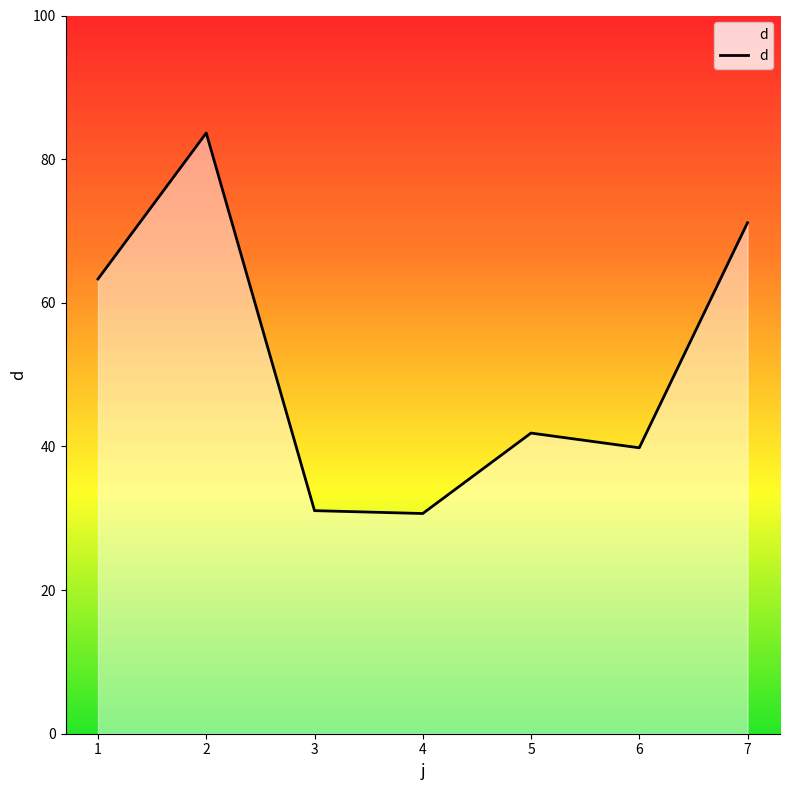

Count the number of values greater than 41.

4